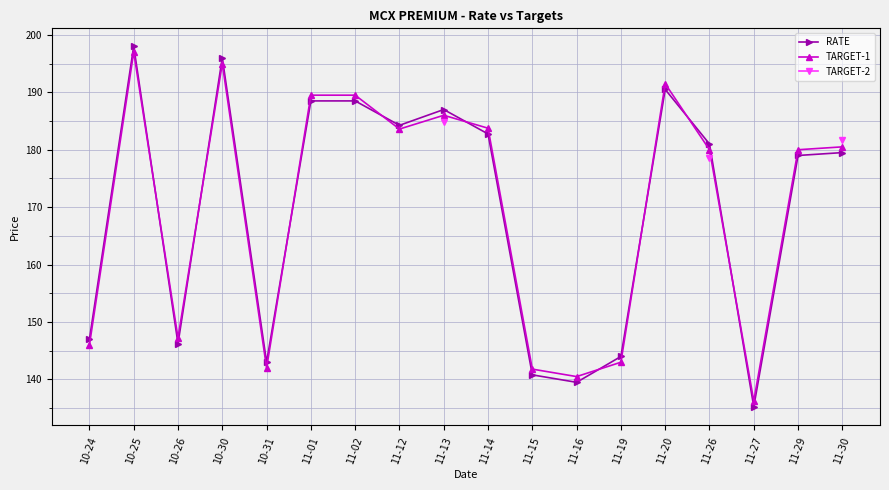

What is the label of the 2nd point from the right?

11-29